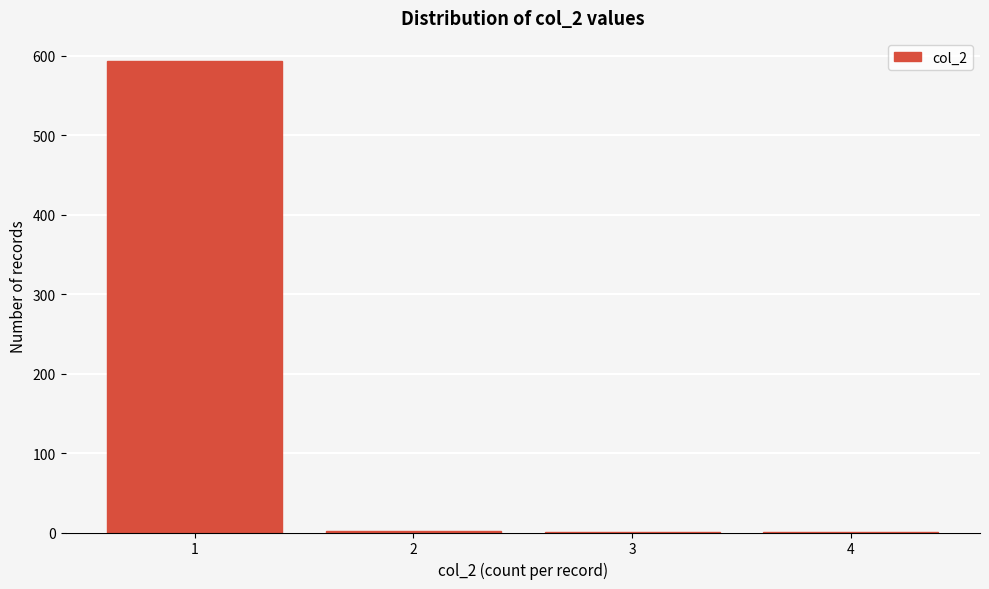

What is the sum of all values?

597